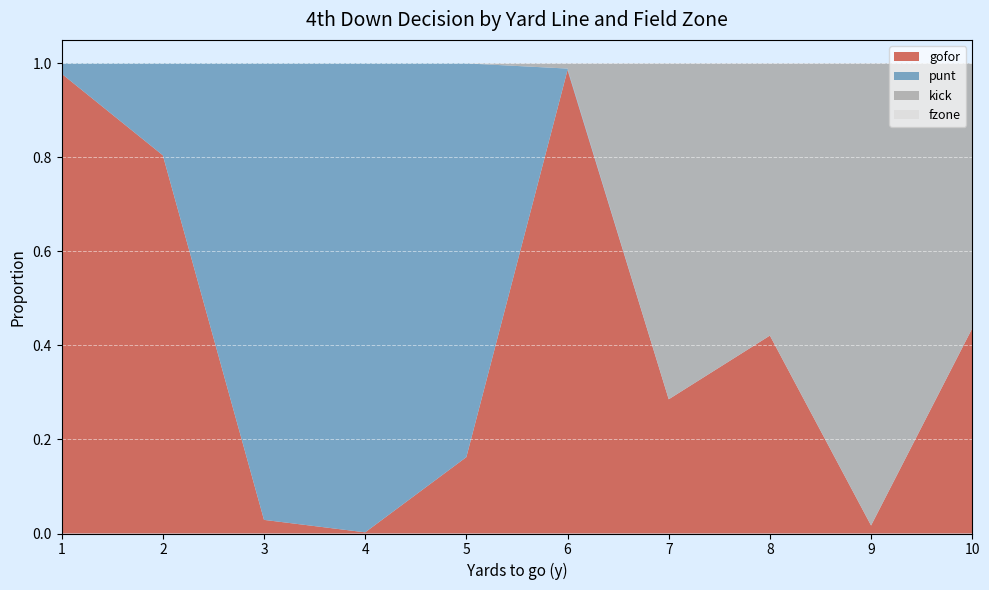

Reading left to right, extract all data points from this chart.

gofor: 1.0	0.8	0.0	0.0	0.2	1.0	0.3	0.4	0.0	0.4
punt: 0.0	0.2	1.0	1.0	0.8	0.0	0.0	0.0	0.0	0.0
kick: 0.0	0.0	0.0	0.0	0.0	0.0	0.7	0.6	1.0	0.6
fzone: 0.0	0.0	0.0	0.0	0.0	0.0	0.0	0.0	0.0	0.0